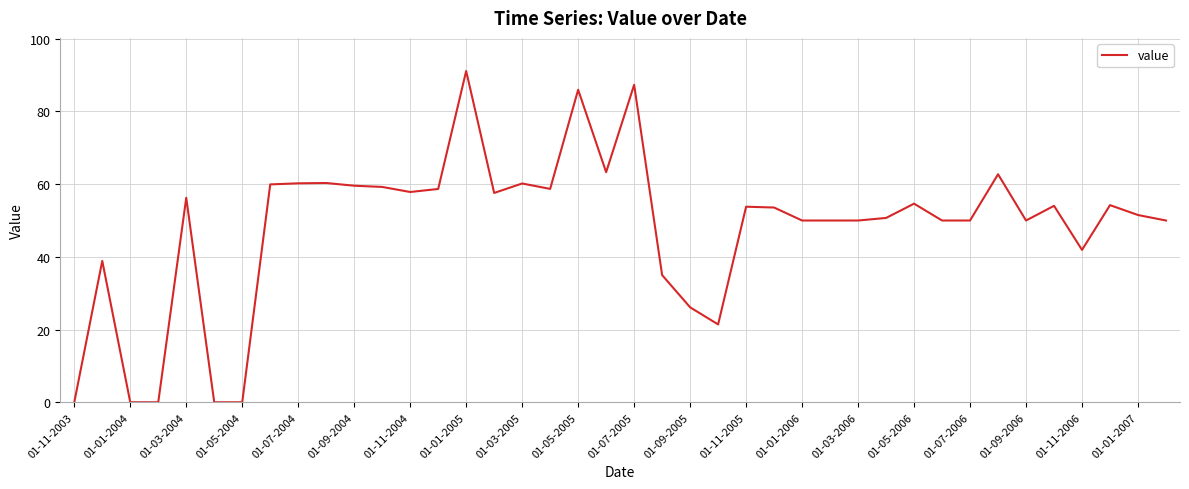

What is the greatest value displayed?

91.1